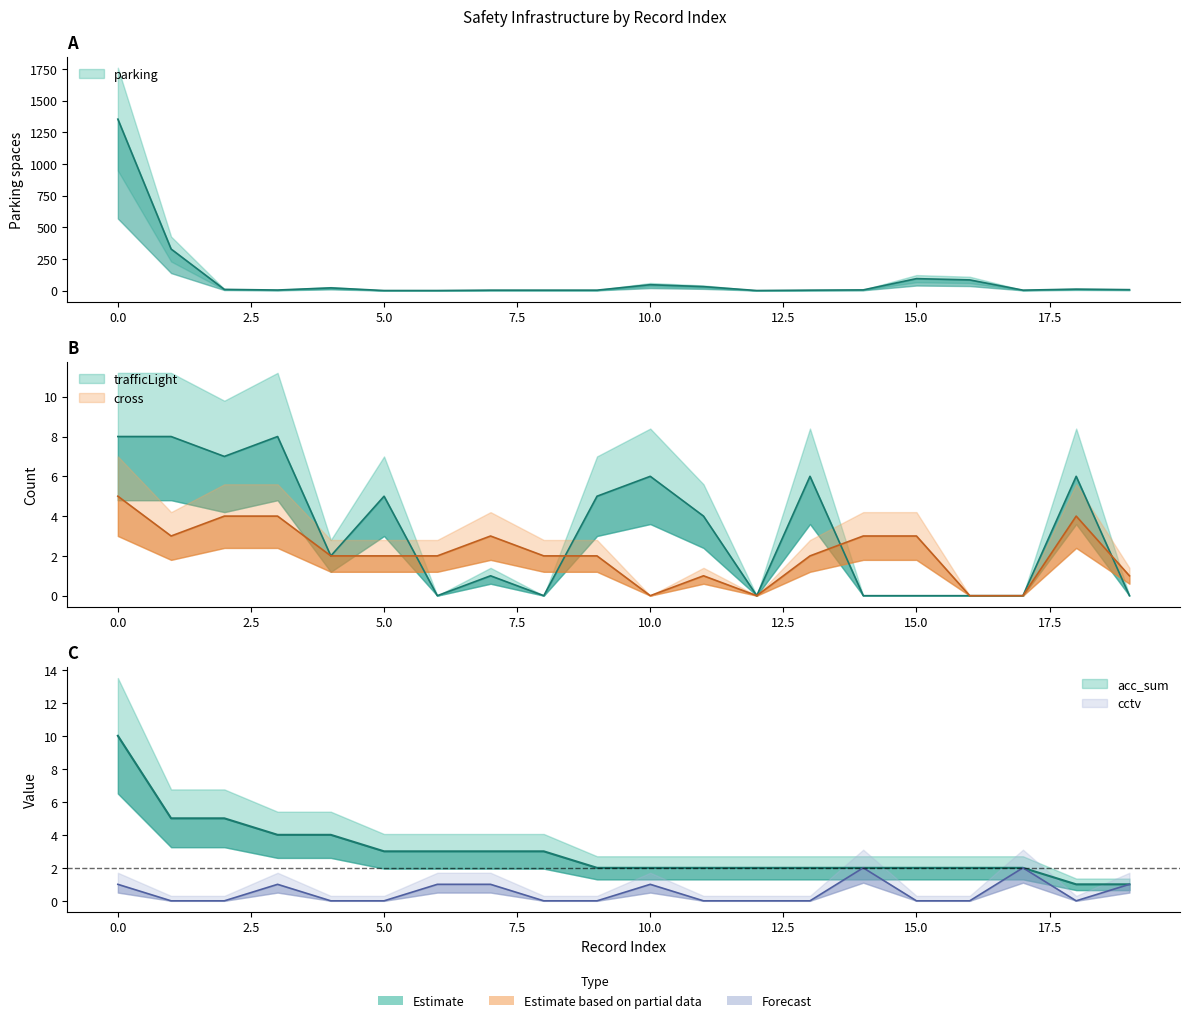

How many series are shown in this chart?

5